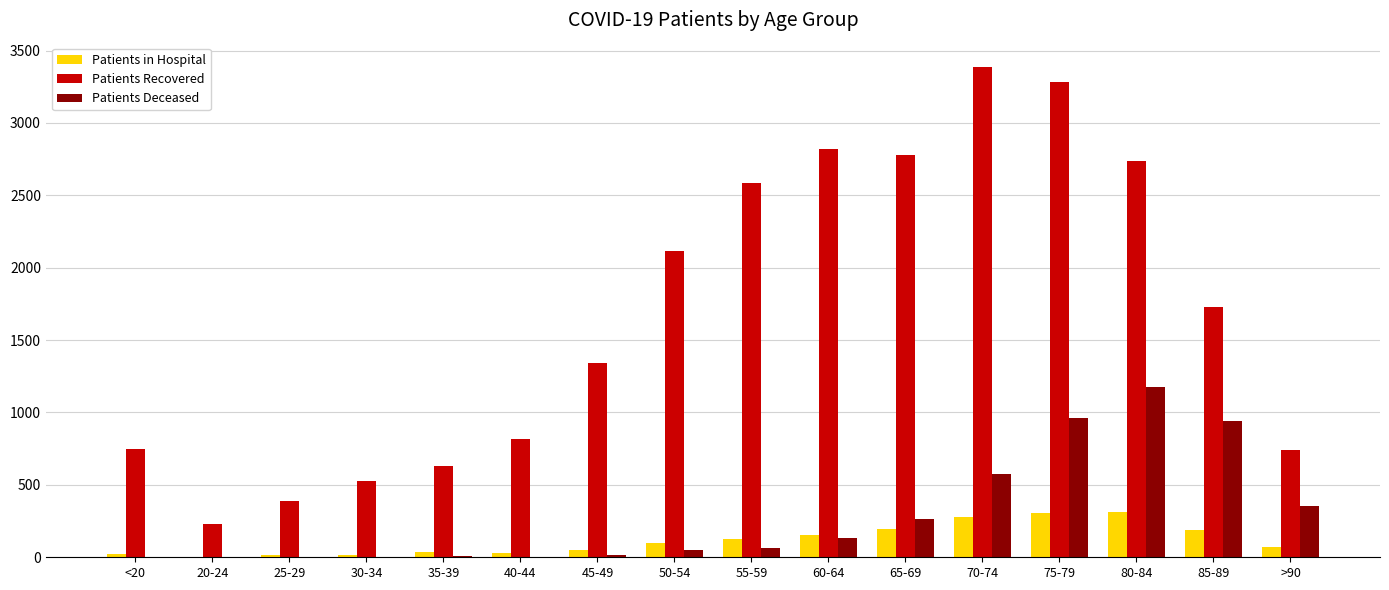

How many distinct data groups are displayed?

3